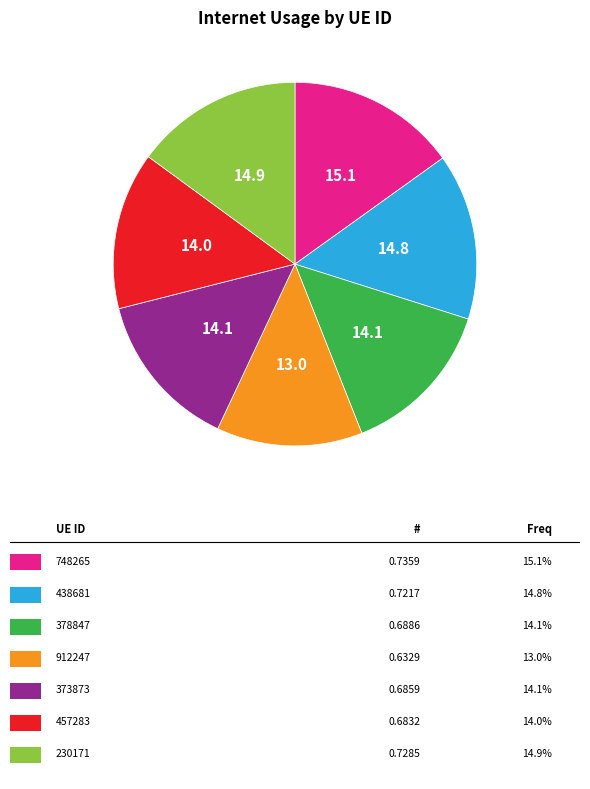

Is there a majority slice in this chart?

No